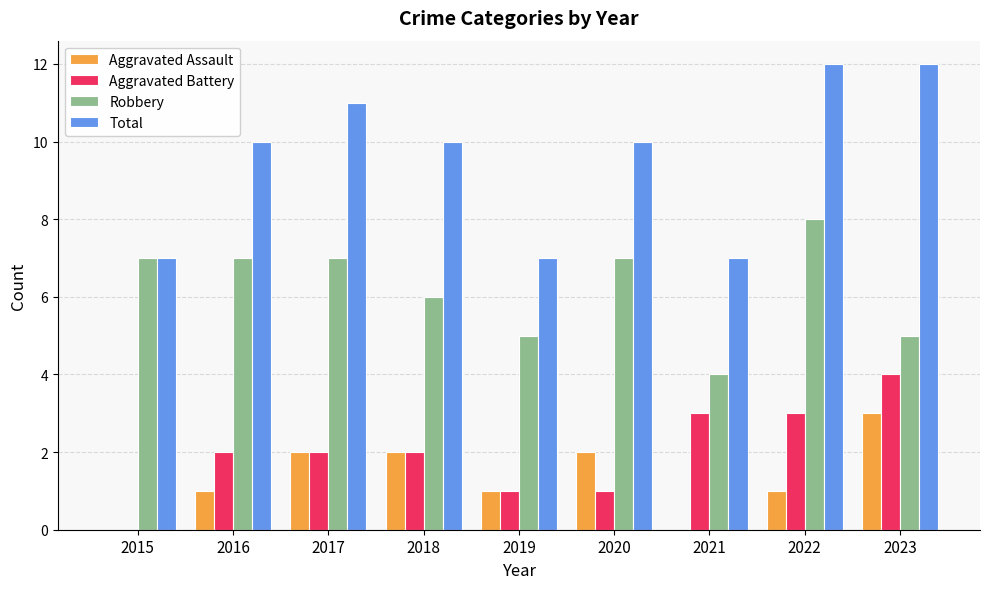

What is the difference between the Robbery values at 2022 and 2021?

4